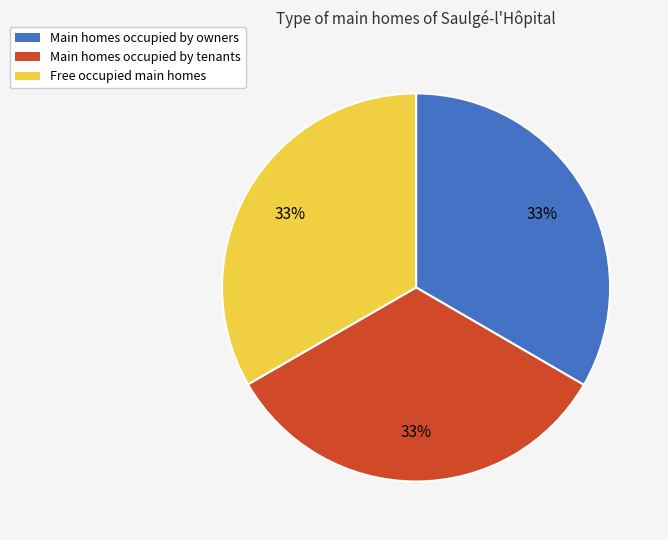

Does Free occupied main homes represent more than half of the total?

No